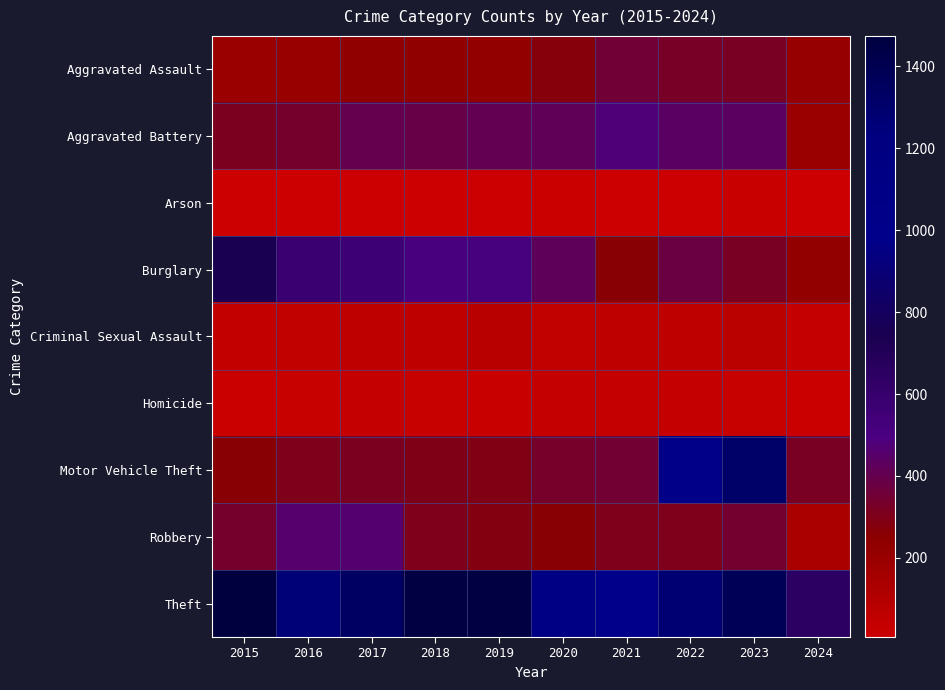

At how many categories does at least one series exceed 827?

9